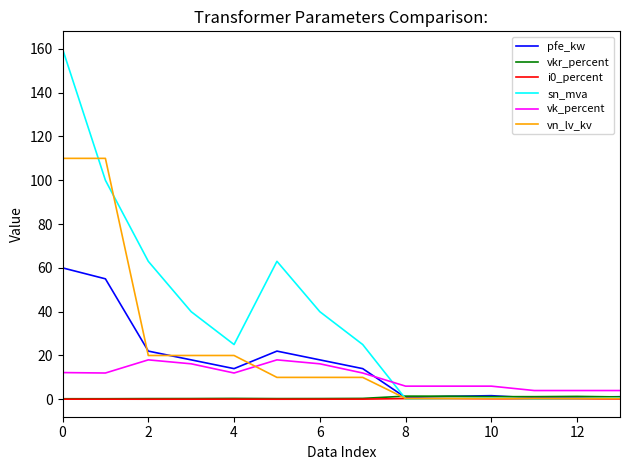

True or false: vk_percent and i0_percent cross at least once.

False